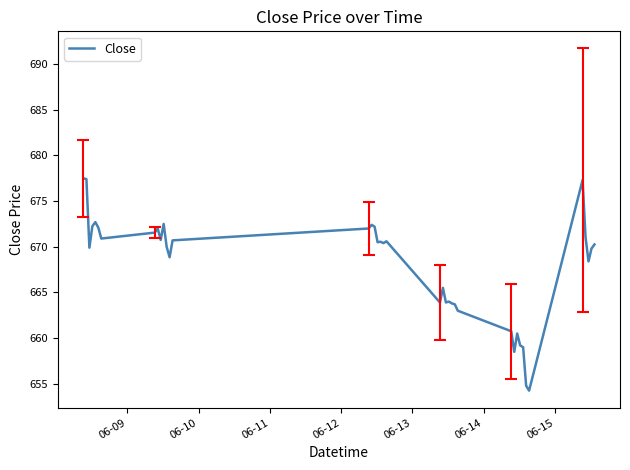

What is the greatest value displayed?

677.5